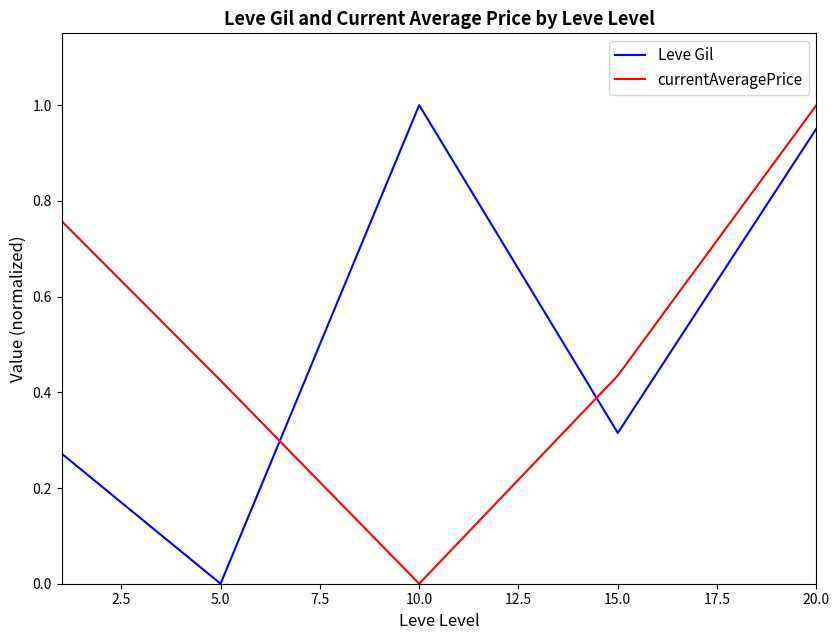

What is the difference between the second highest and second lowest values in the Leve Gil series?

0.7